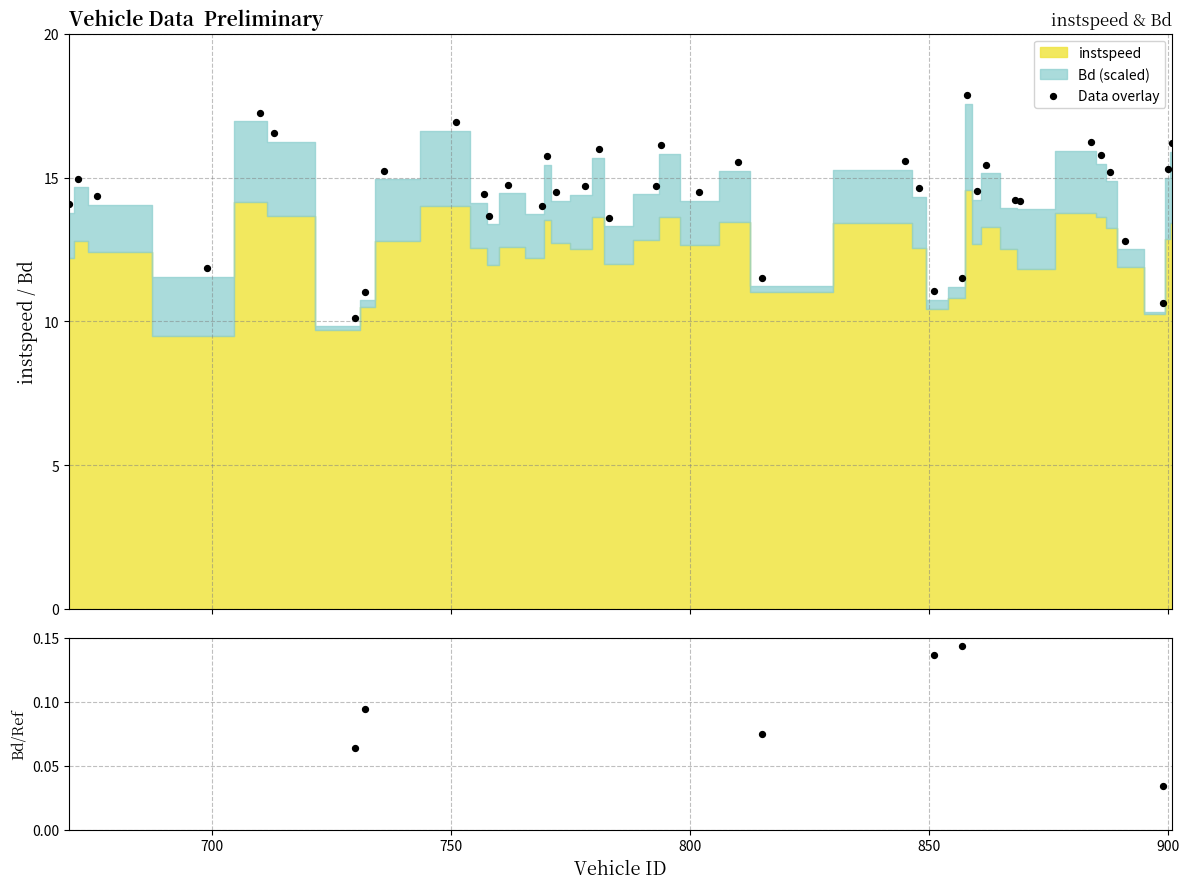

Is the value of Data overlay at 17 greater than the value of Bd/instspeed ratio at 37?

Yes